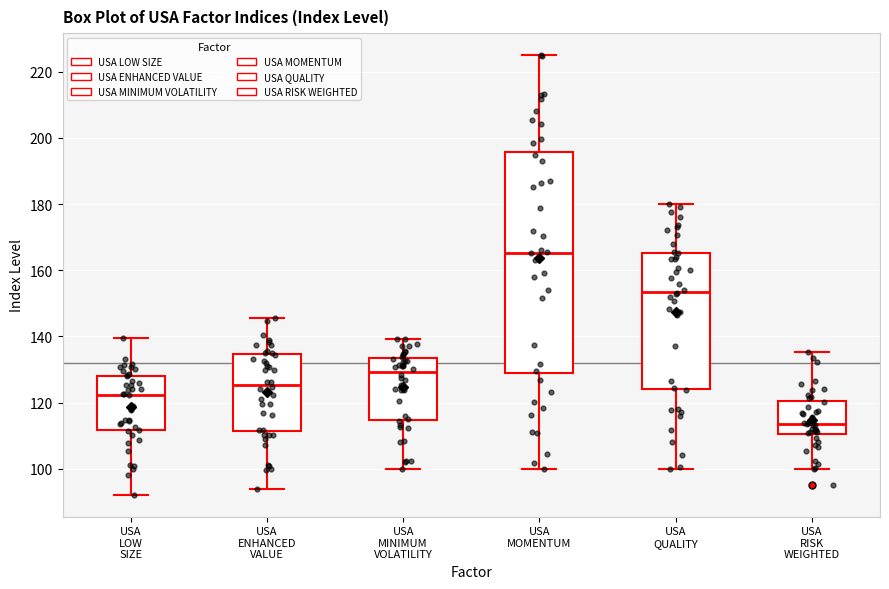

Where does the median line of the box for USA LOW SIZE sit on the y-axis? The values are not printed on the chart, so give them approximately, as read against the axis.

122